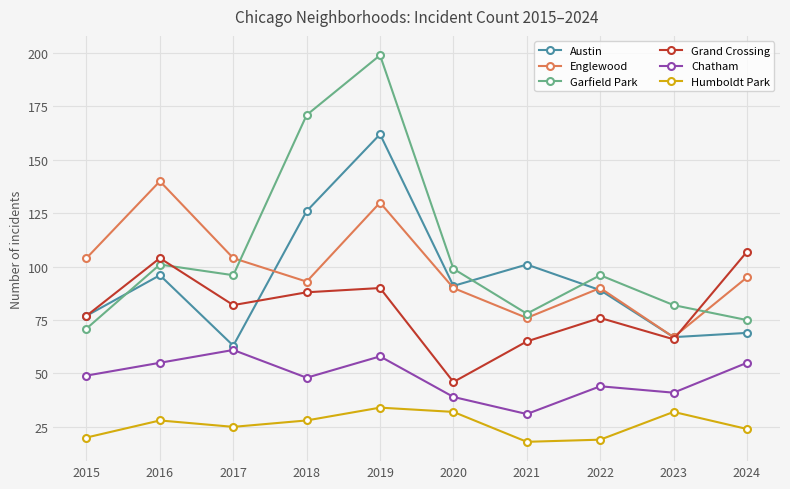

Is it true that Chatham equals 48 at 2018?

True